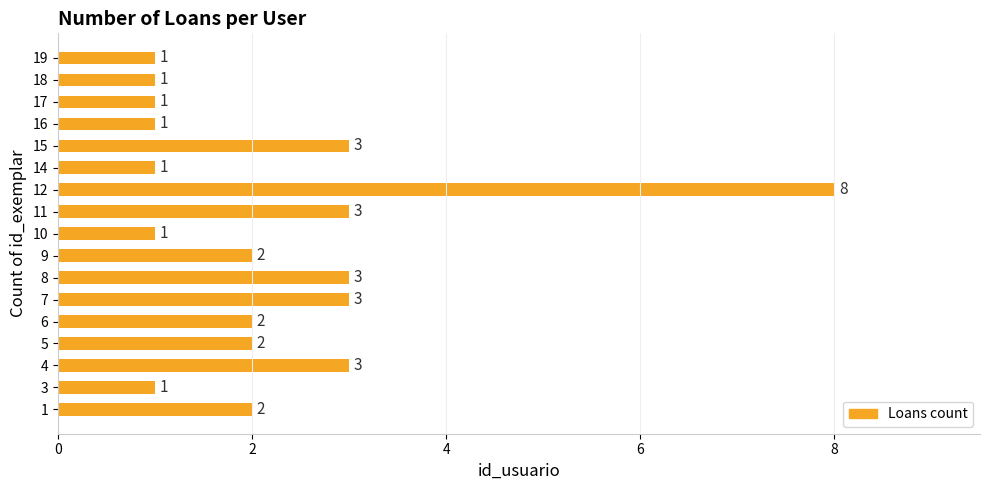

Are the bars horizontal?

Yes